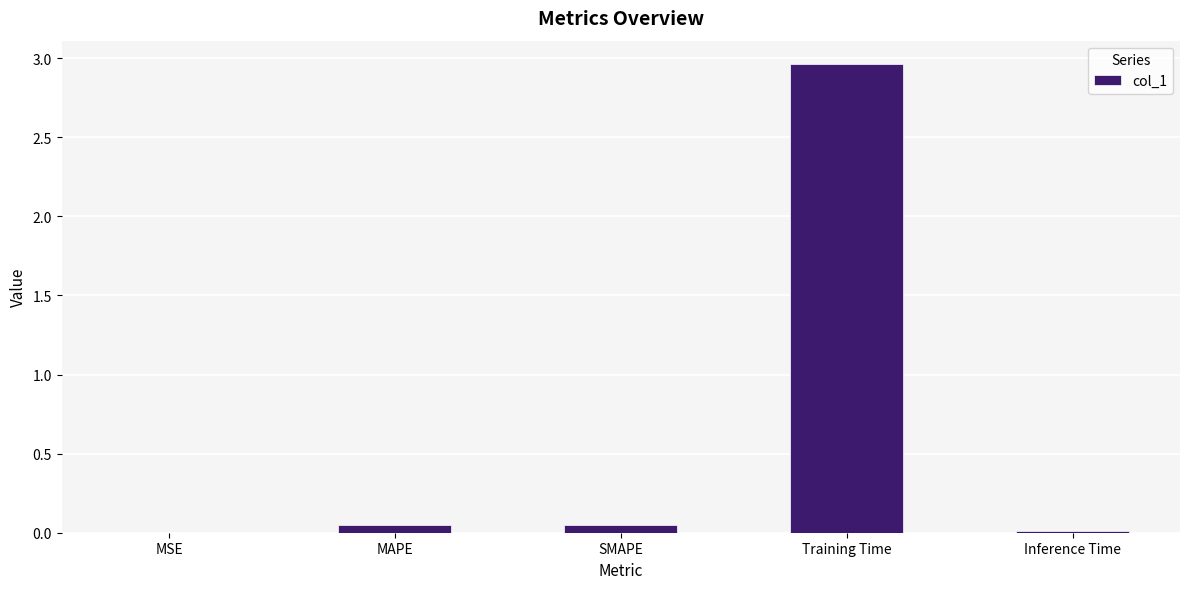

True or false: the data shows 0.0 at MSE.

True